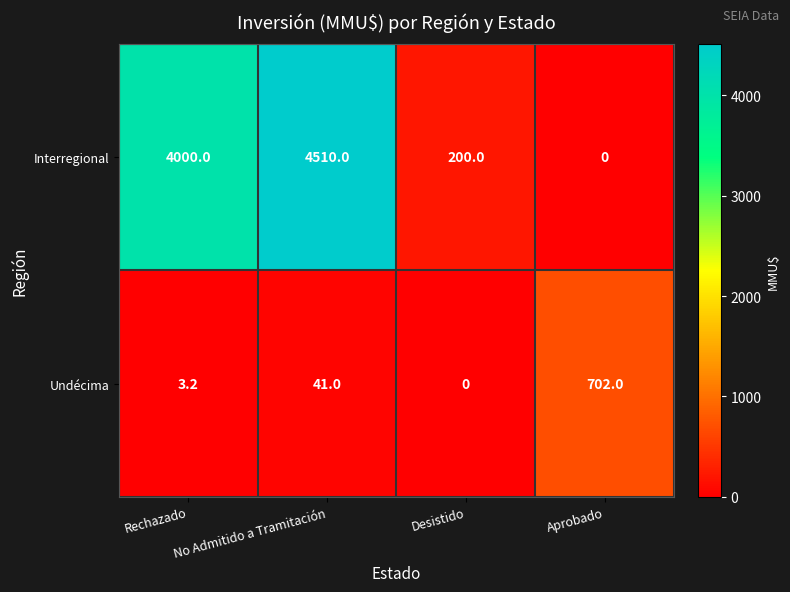

Rank the series by their average value, from highest to lowest.

Interregional, Undécima